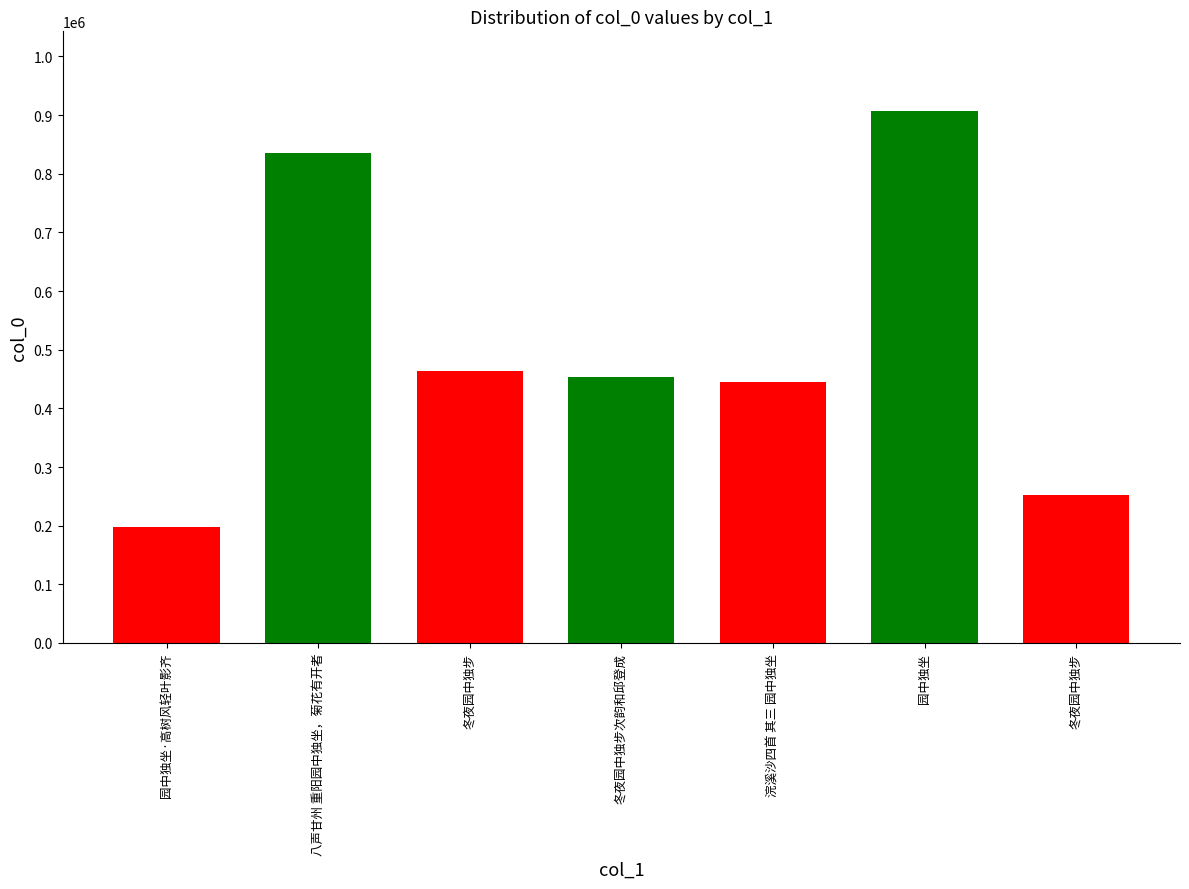

What is the sum of the values at 浣溪沙四首 其三 园中独坐 and 园中独坐?

1351689